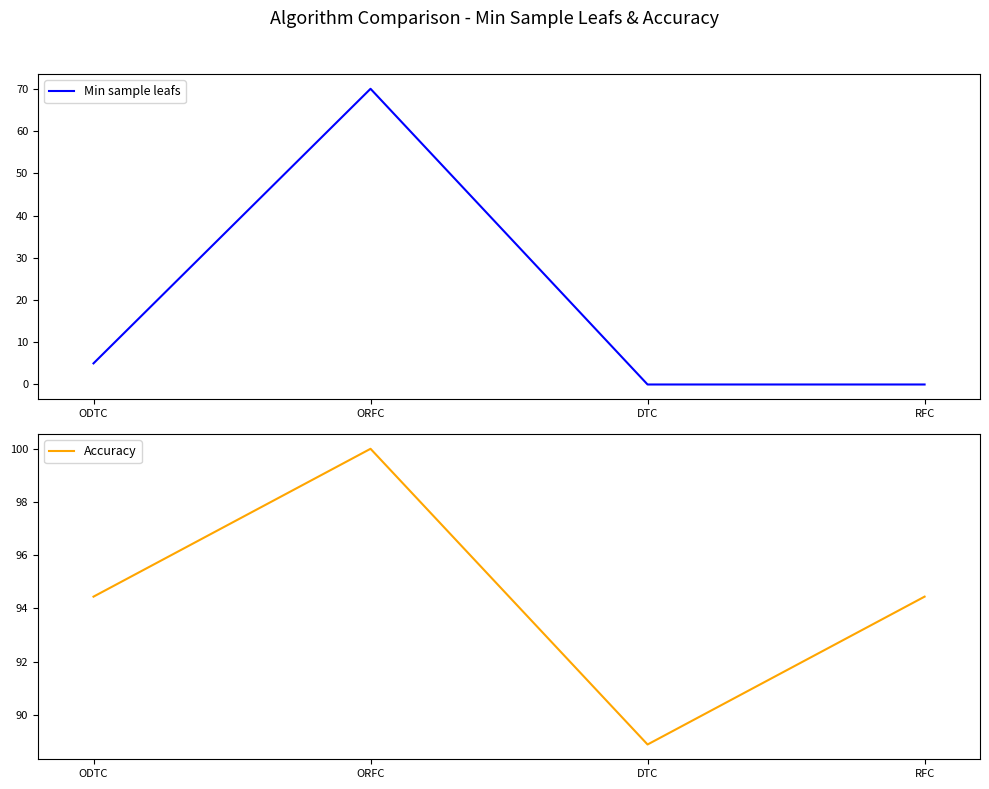

Is it true that Min sample leafs equals -34.6 at RFC?

False